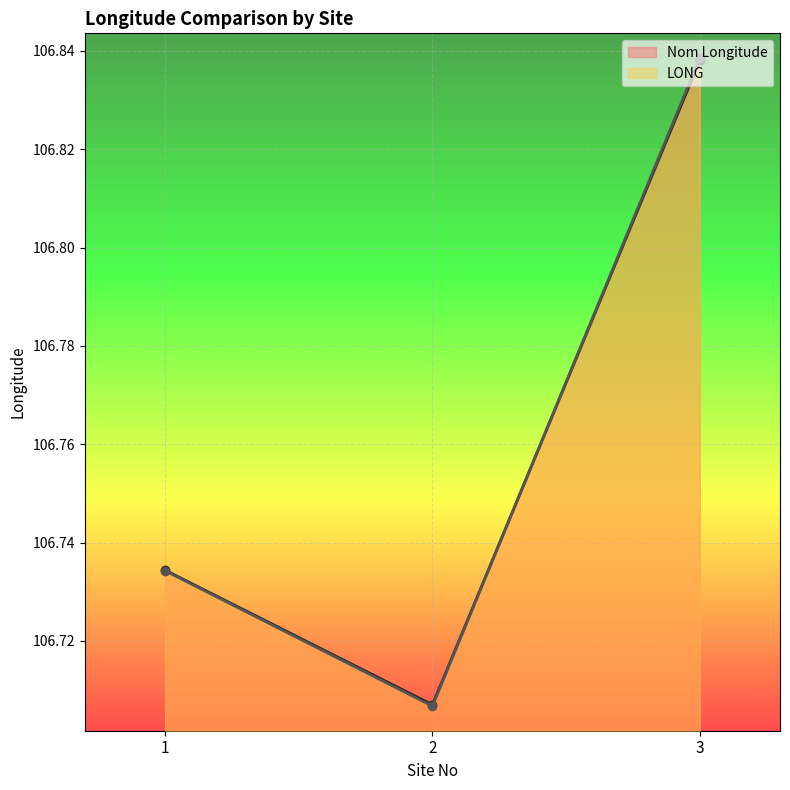

What are all the series names shown in the legend?

Nom Longitude, LONG